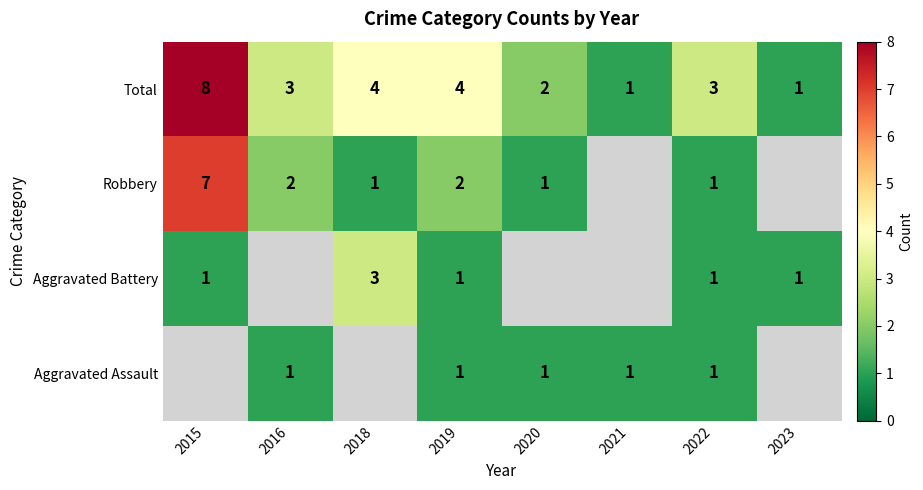

Between 2018 and 2015, which is larger?

2015